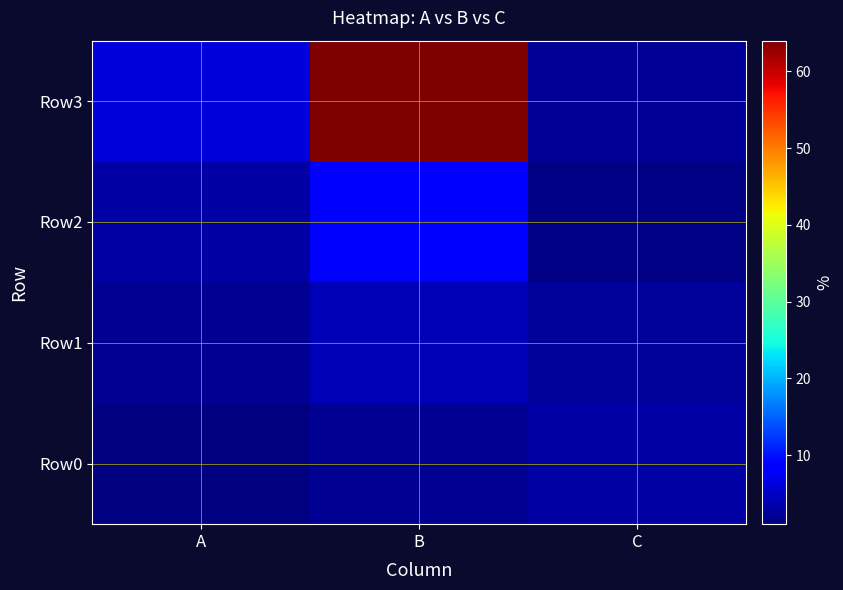

Reading left to right, list all the values displayed in this chart.

Row0: A=1.0	B=2.0	C=3.1
Row1: A=2.0	B=4.0	C=2.7
Row2: A=3.0	B=8.0	C=1.4
Row3: A=6.0	B=64.0	C=2.4